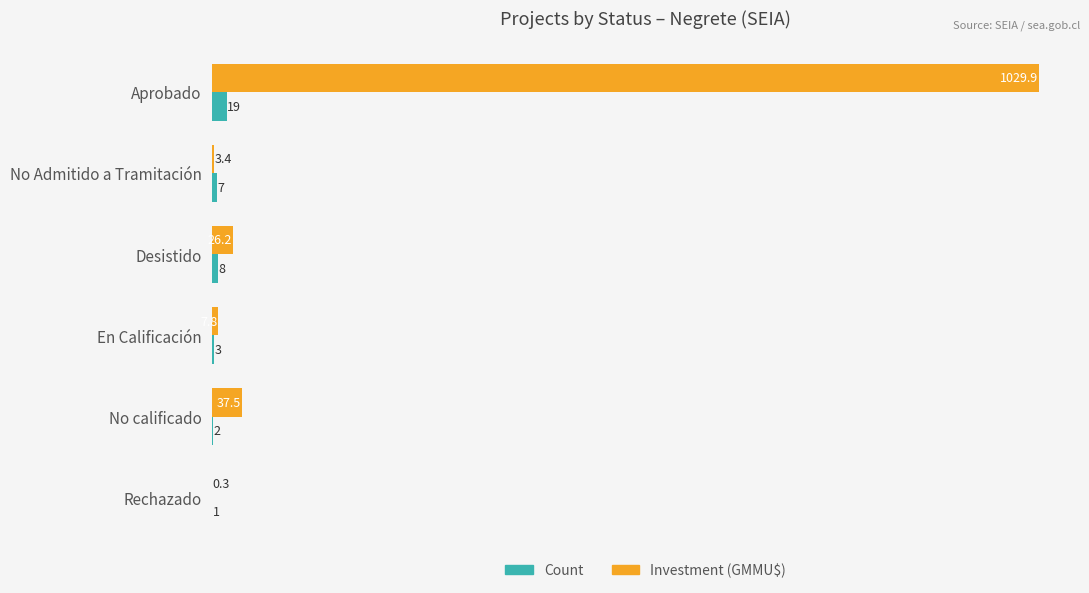

Which series has the largest total across all categories?

Investment (GMMU$)